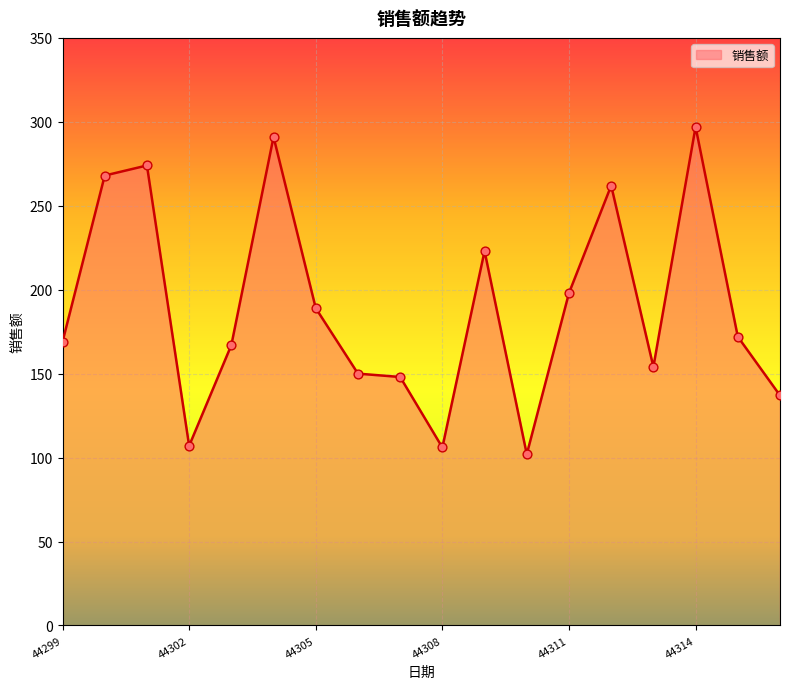

What is the difference between the maximum and minimum values?

195